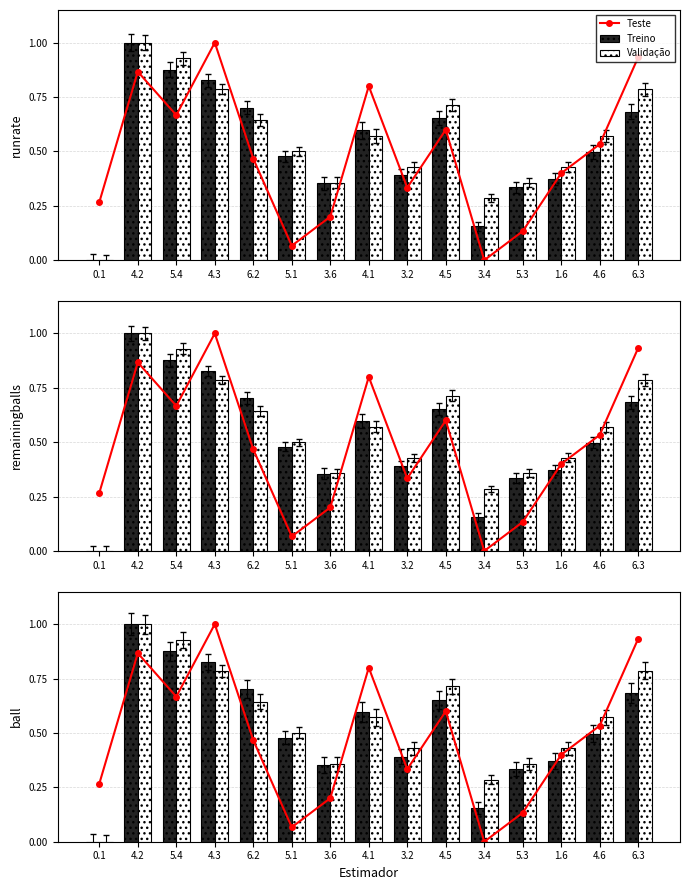

Are the bars grouped side by side (vs. stacked)?

Yes